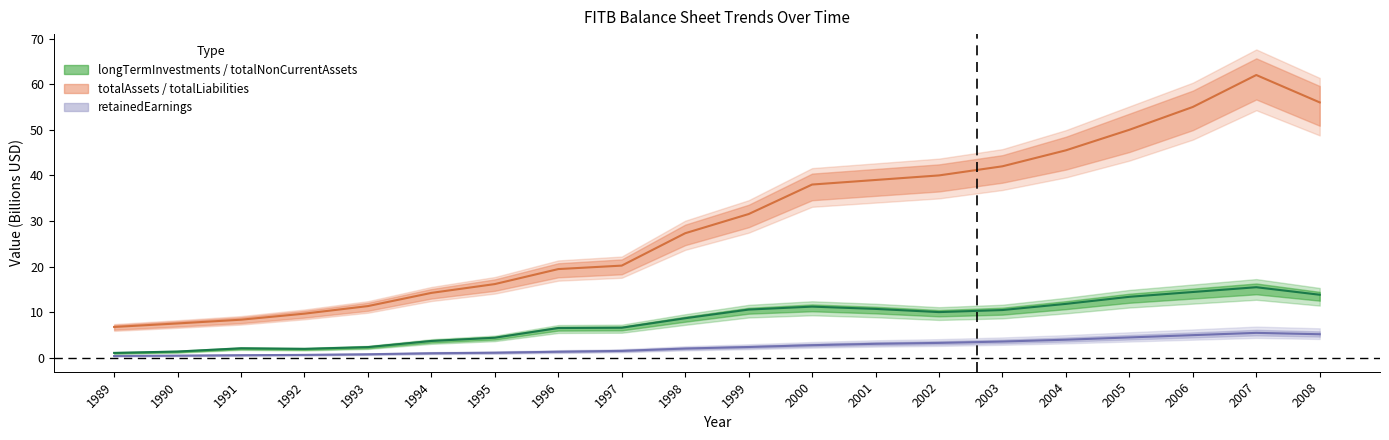

What is the highest value of the totalNonCurrentAssets series?

62.0